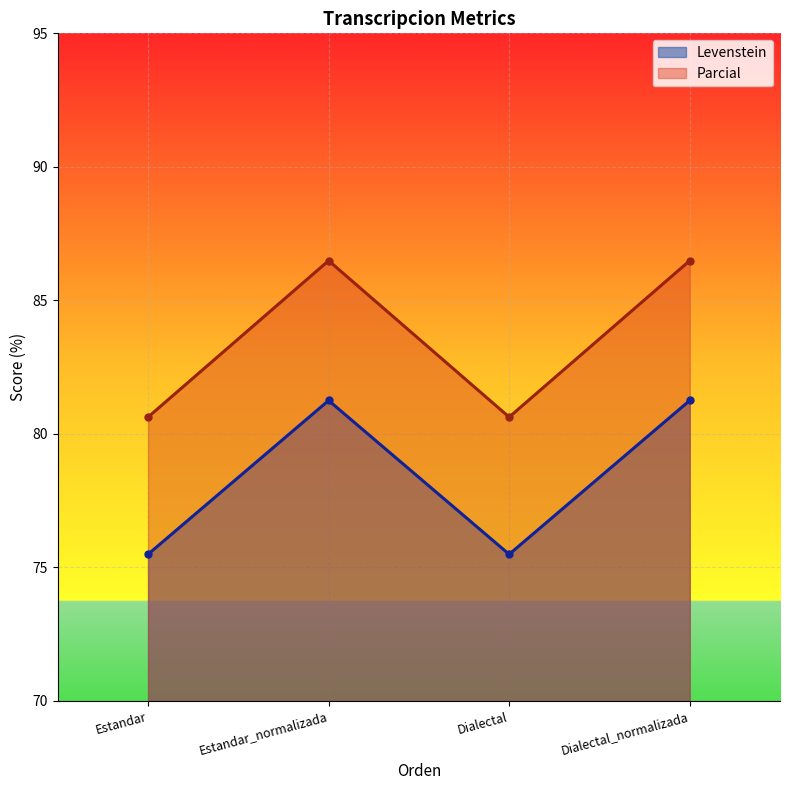

What is the highest value of the Parcial series?

86.5